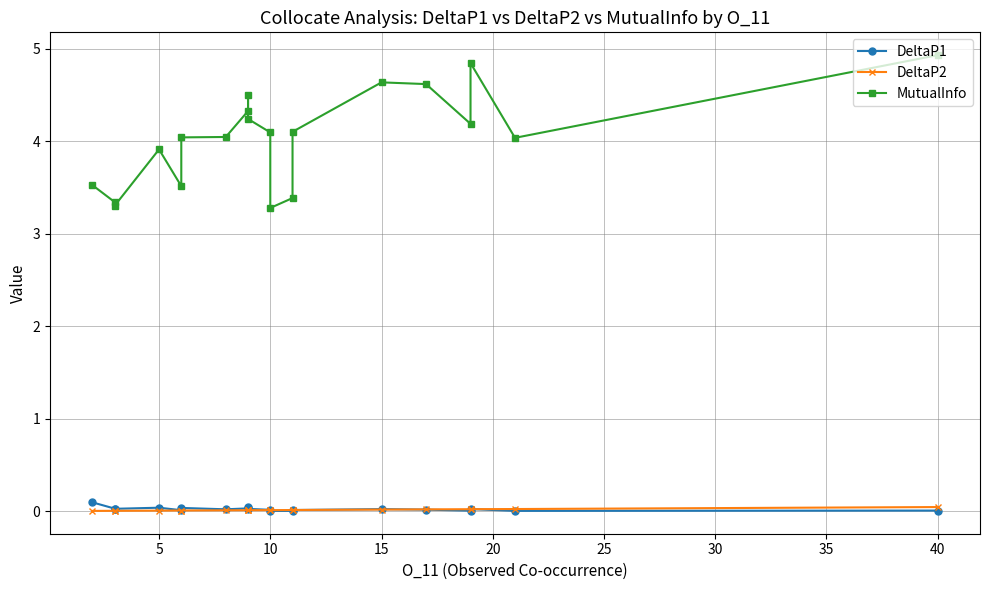

Is the value of DeltaP1 at 5 greater than the value of DeltaP2 at 10?

Yes